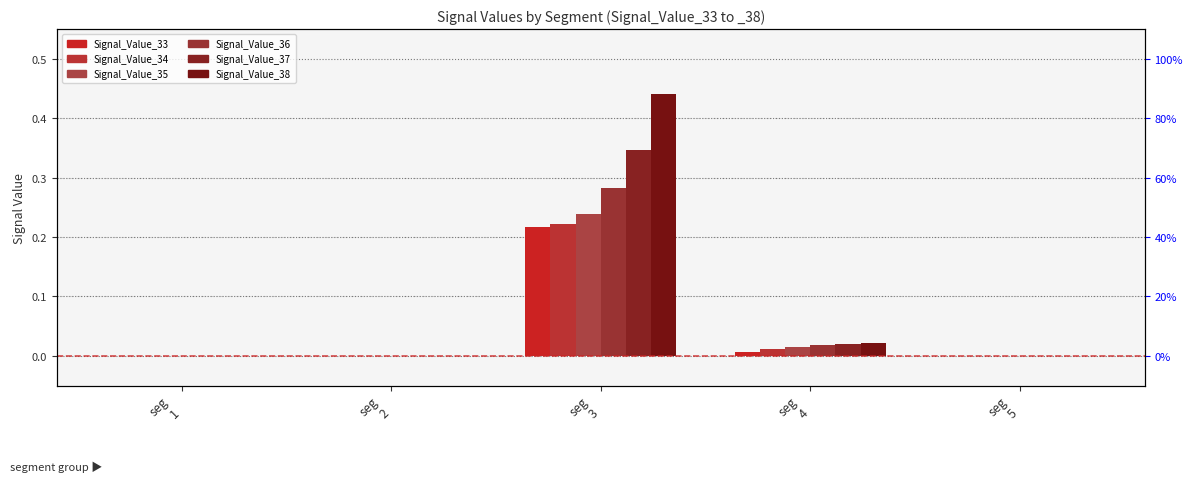

Which series has the largest total across all categories?

Signal_Value_38